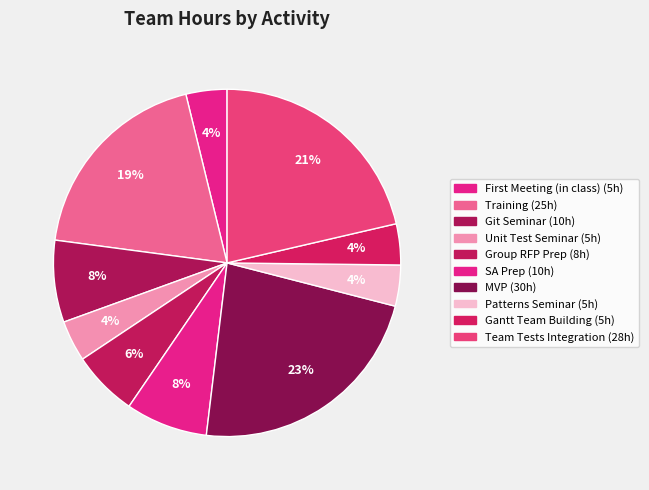

How many segments does this pie chart have?

10